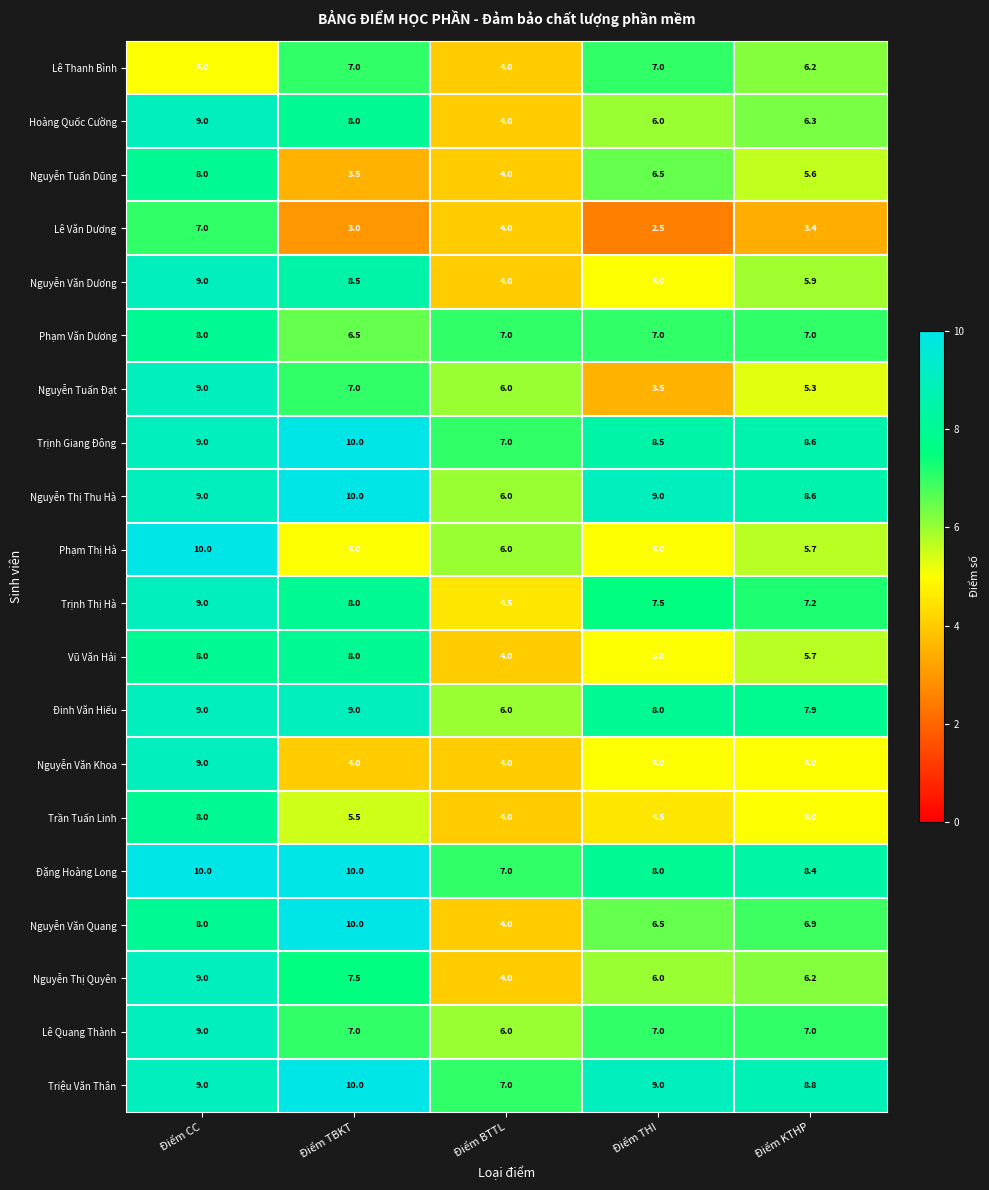

At how many categories does at least one series exceed 8?

4